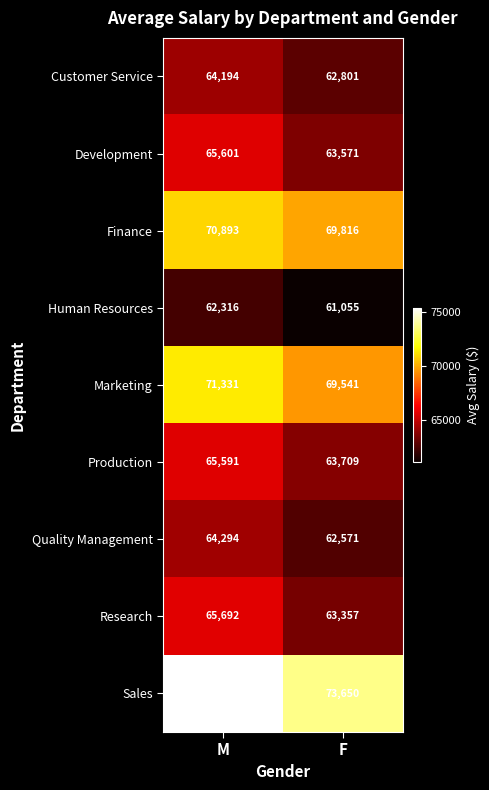

At F, list the series in order from smallest to largest.

Human Resources, Quality Management, Customer Service, Research, Development, Production, Marketing, Finance, Sales